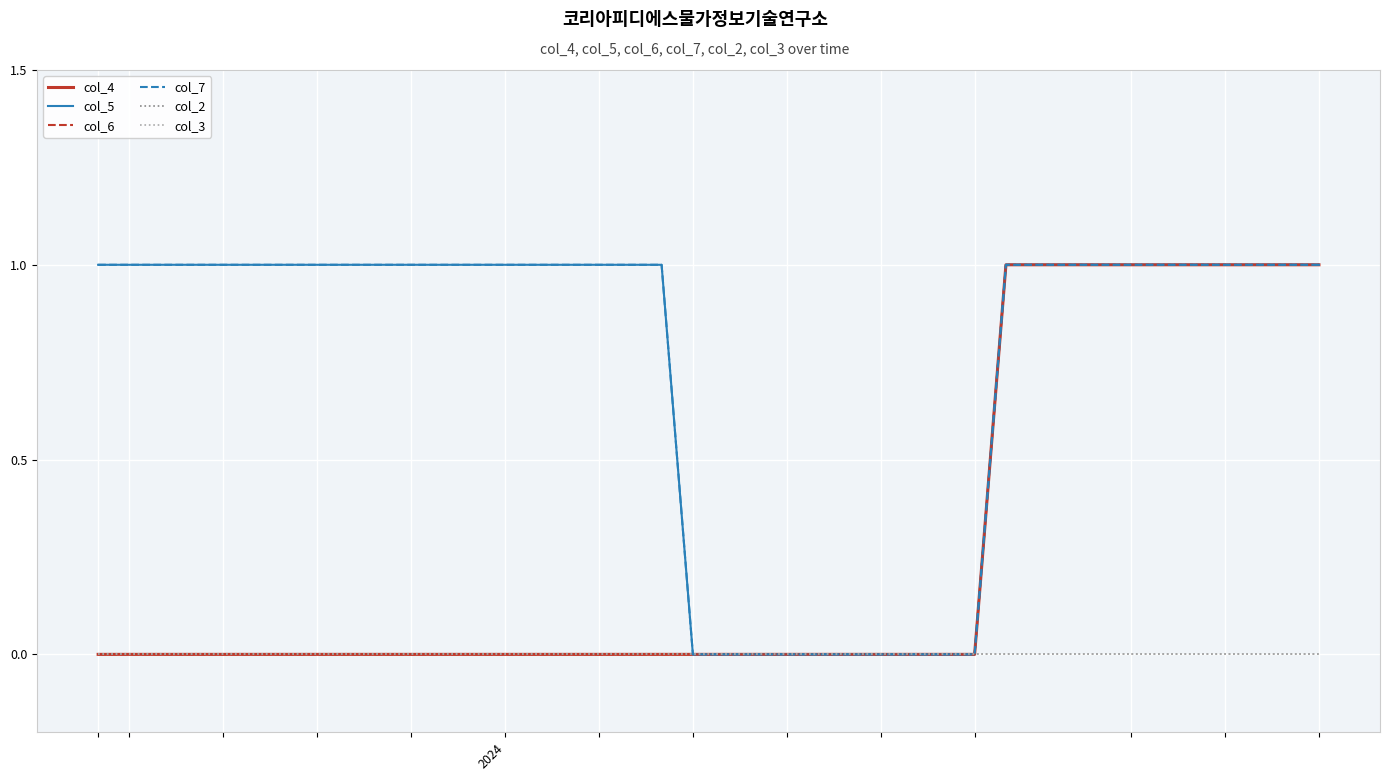

Reading left to right, what are all the values shown in this chart?

col_4: 0	0	0	0	0	0	0	0	0	0	0	0	0	0	0	0	0	0	0	0	0	0	0	0	0	0	0	0	0	1	1	1	1	1	1	1	1	1	1	1
col_5: 1	1	1	1	1	1	1	1	1	1	1	1	1	1	1	1	1	1	1	0	0	0	0	0	0	0	0	0	0	1	1	1	1	1	1	1	1	1	1	1
col_6: 0	0	0	0	0	0	0	0	0	0	0	0	0	0	0	0	0	0	0	0	0	0	0	0	0	0	0	0	0	1	1	1	1	1	1	1	1	1	1	1
col_7: 1	1	1	1	1	1	1	1	1	1	1	1	1	1	1	1	1	1	1	0	0	0	0	0	0	0	0	0	0	1	1	1	1	1	1	1	1	1	1	1
col_2: 0	0	0	0	0	0	0	0	0	0	0	0	0	0	0	0	0	0	0	0	0	0	0	0	0	0	0	0	0	0	0	0	0	0	0	0	0	0	0	0
col_3: 0	0	0	0	0	0	0	0	0	0	0	0	0	0	0	0	0	0	0	0	0	0	0	0	0	0	0	0	0	0	0	0	0	0	0	0	0	0	0	0